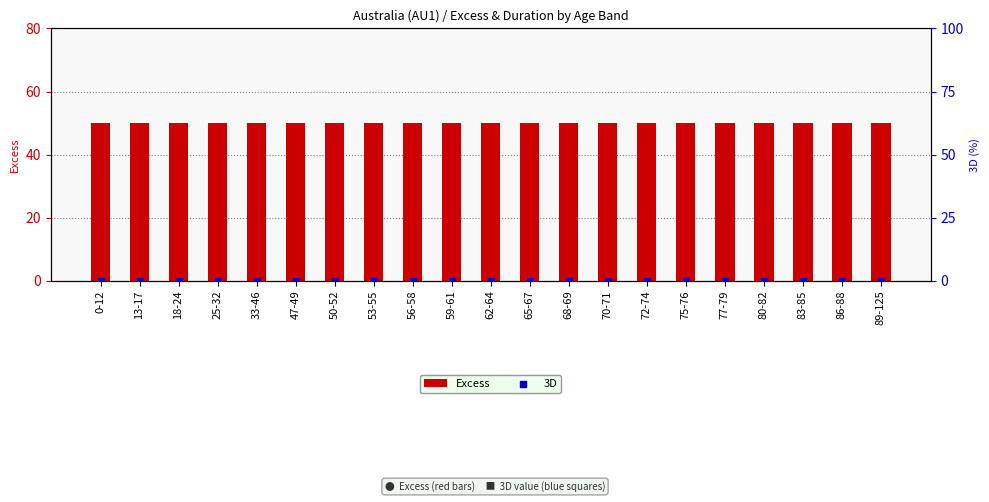

Which series has the widest spread of Y values?

Excess